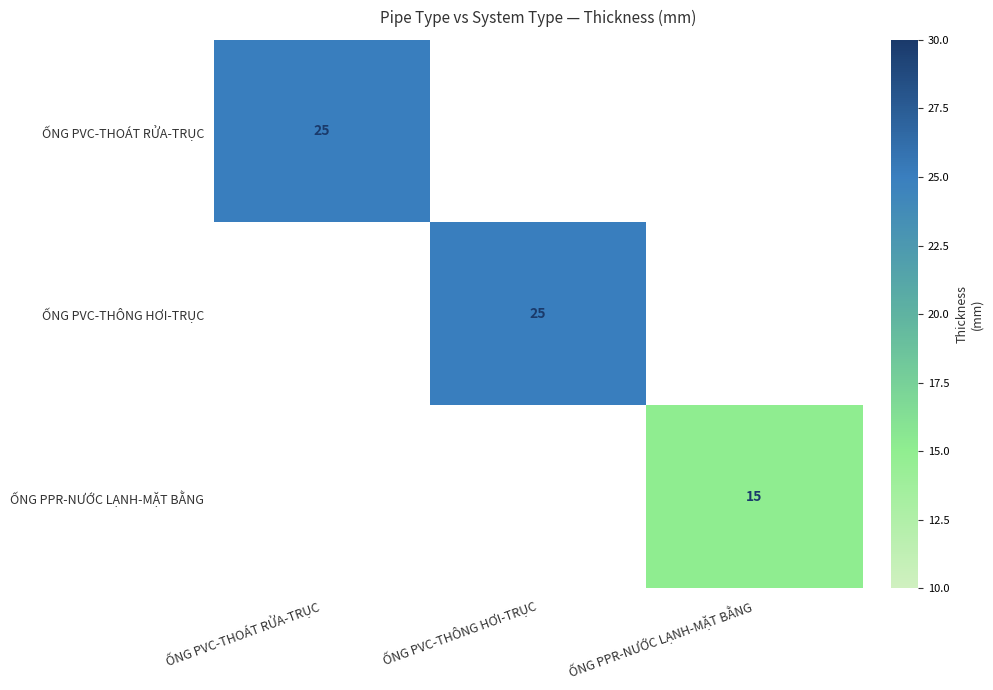

Is it true that ỐNG PVC-THOÁT RỬA-TRỤC equals 25 at ỐNG PVC-THOÁT RỬA-TRỤC?

True